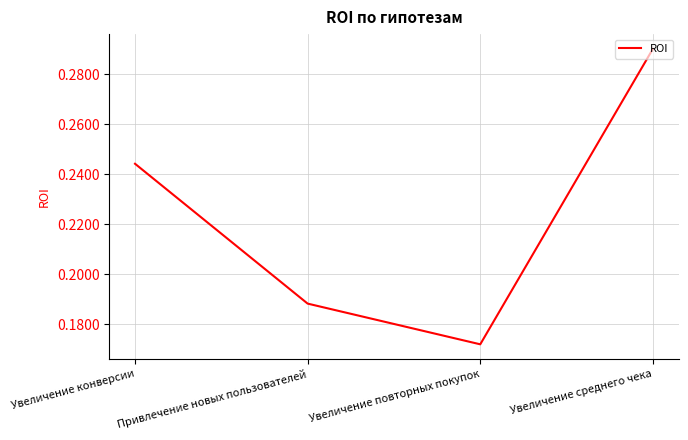

Does the chart display data point markers on the line(s)?

No